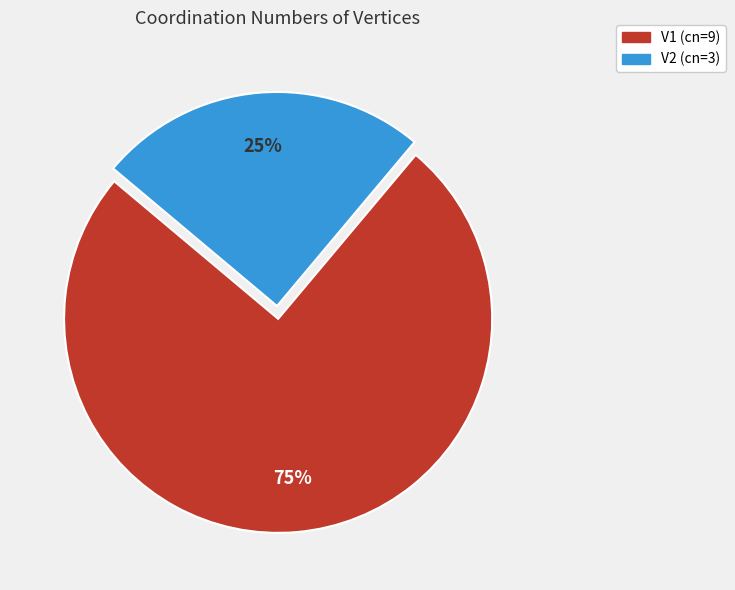

Combined, do V2 and V1 account for over 50%?

Yes